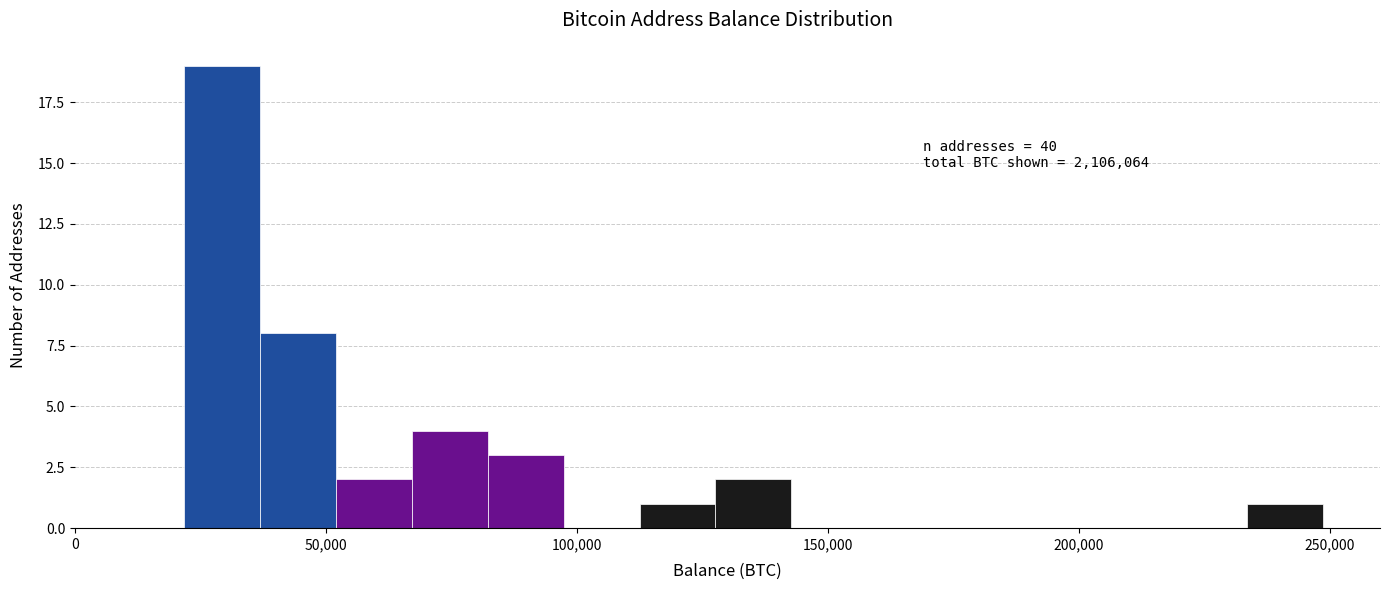

Read against the x-axis, roughly where is the centre of the tallest bar?

30000